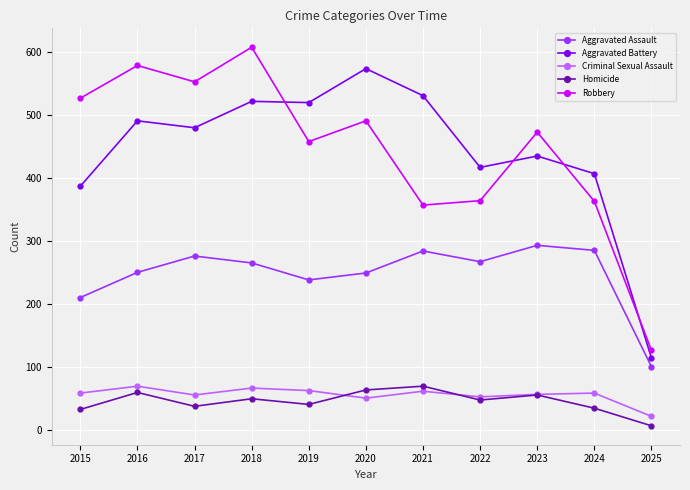

True or false: Aggravated Assault and Aggravated Battery cross at least once.

False